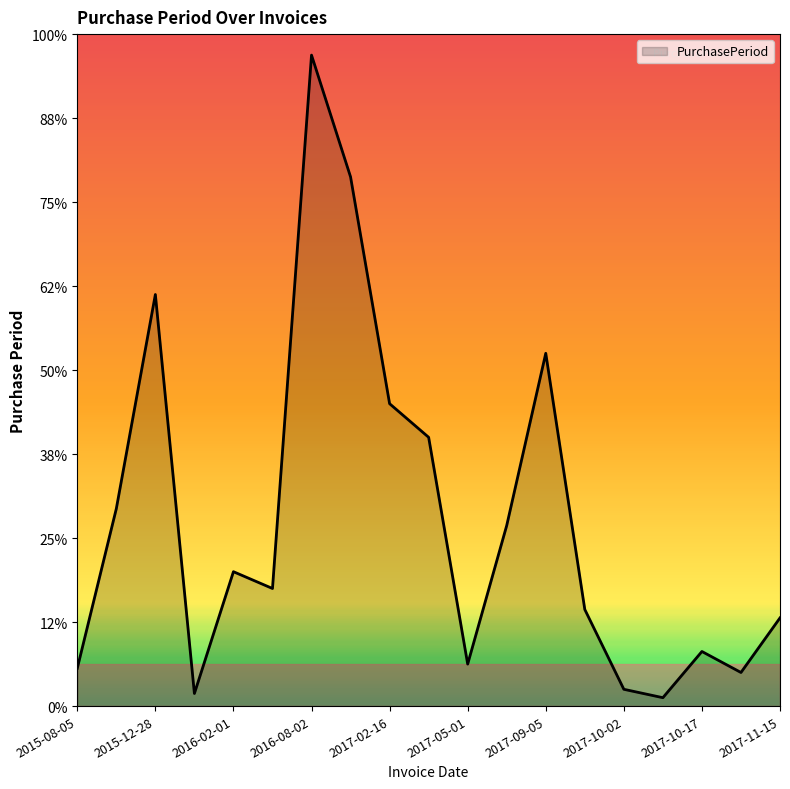

Reading left to right, transcribe all the data shown in this chart.

2015-08-05=9	2015-09-21=47	2015-12-28=98	2015-12-31=3	2016-02-01=32	2016-02-29=28	2016-08-02=155	2016-12-06=126	2017-02-16=72	2017-04-21=64	2017-05-01=10	2017-06-13=43	2017-09-05=84	2017-09-28=23	2017-10-02=4	2017-10-04=2	2017-10-17=13	2017-10-25=8	2017-11-15=21